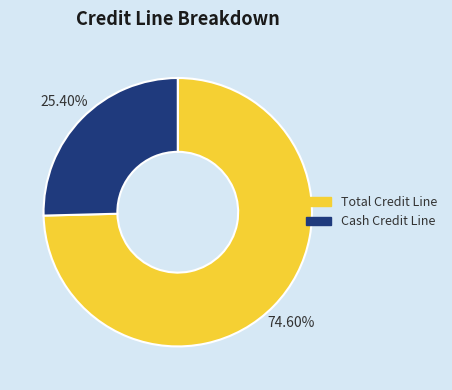

To the nearest percent, what is the difference between the Cash Credit Line and Total Credit Line slice percentages?

49%